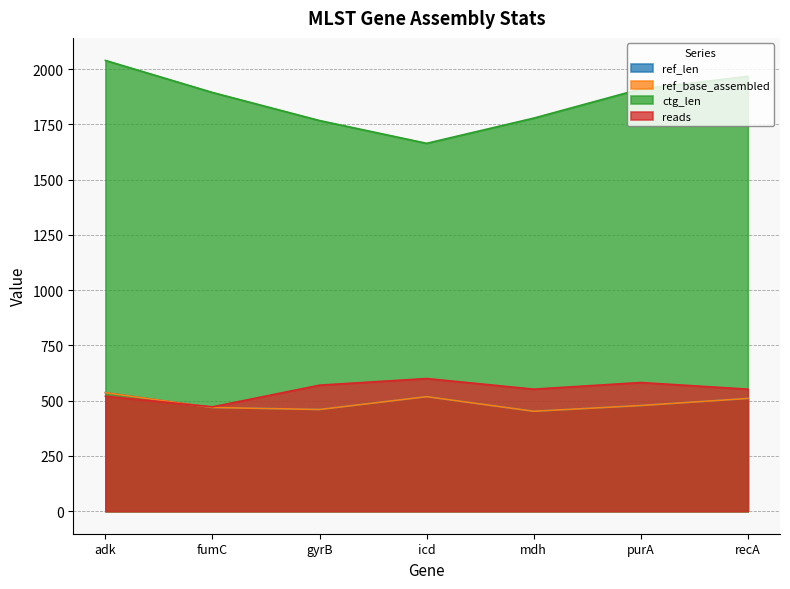

How many lines are shown in the chart?

4